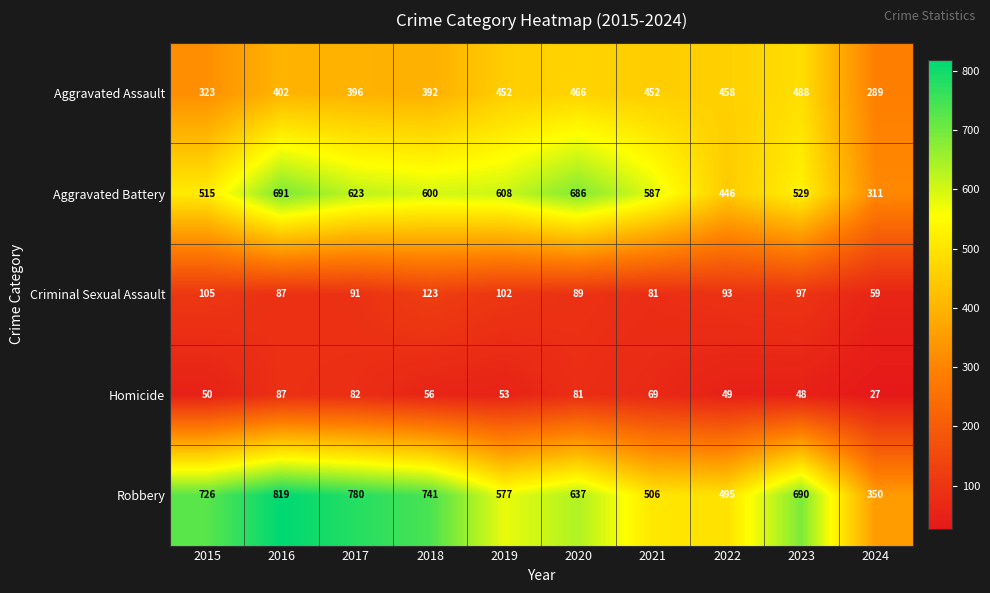

What is the difference between the Homicide values at 2022 and 2019?

4